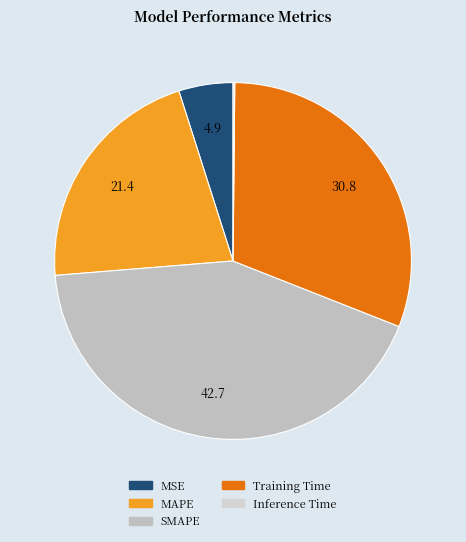

Between MSE and MAPE, which is larger?

MAPE